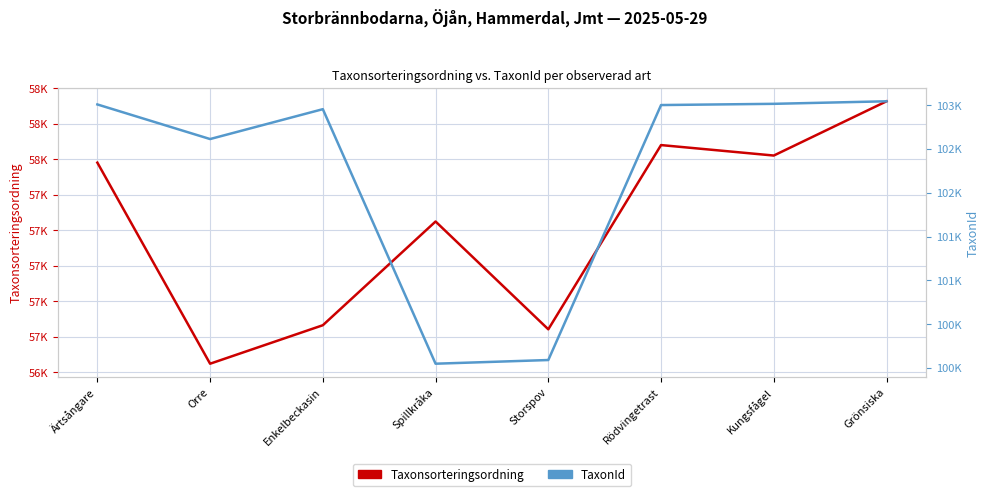

What position from the right is Kungsfågel?

2